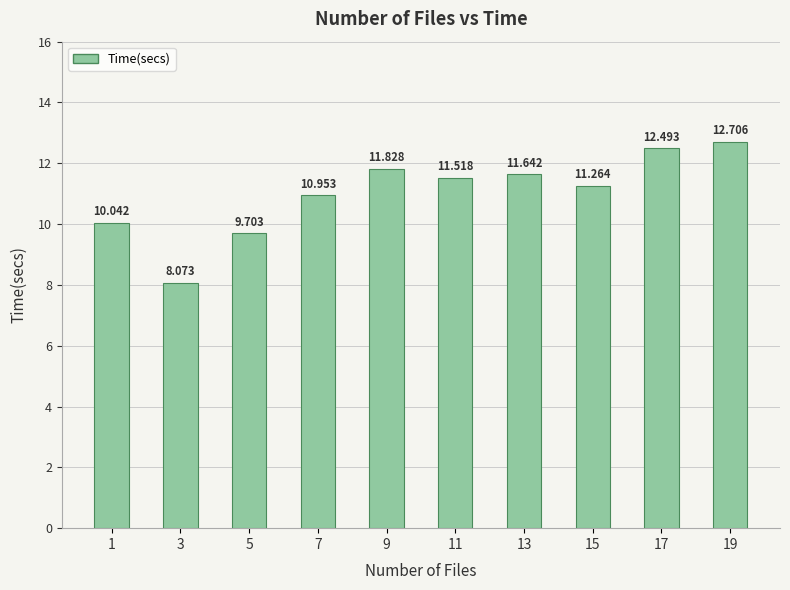

Rank the categories by value from highest to lowest.

19, 17, 9, 13, 11, 15, 7, 1, 5, 3